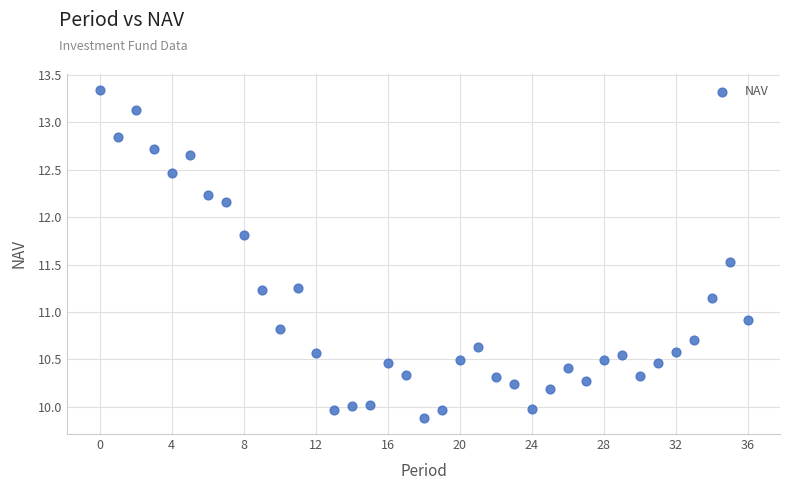

What is the range of Y values (max minus min)?

3.5